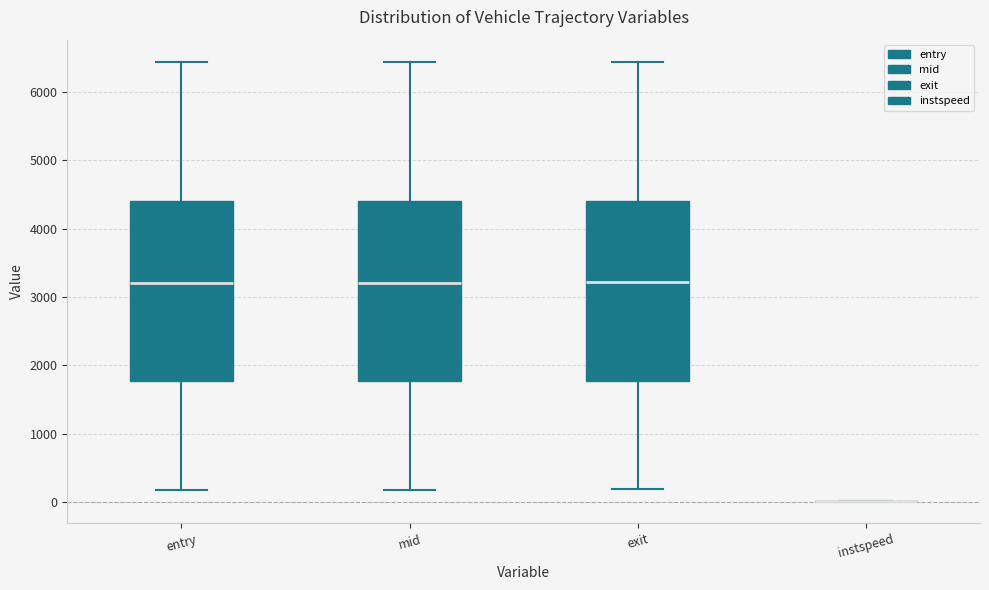

Reading left to right, read every box against the y-axis: the position of its median line, the range the box covers, and the ends of its whiskers. The values are not printed on the chart, so give them approximately, as read against the axis.

entry: median 3200, box 1800 to 4400, whiskers 200 to 6400
mid: median 3200, box 1800 to 4400, whiskers 200 to 6400
exit: median 3200, box 1800 to 4400, whiskers 200 to 6400
instspeed: box collapsed to a line at 0, whiskers 0 to 0